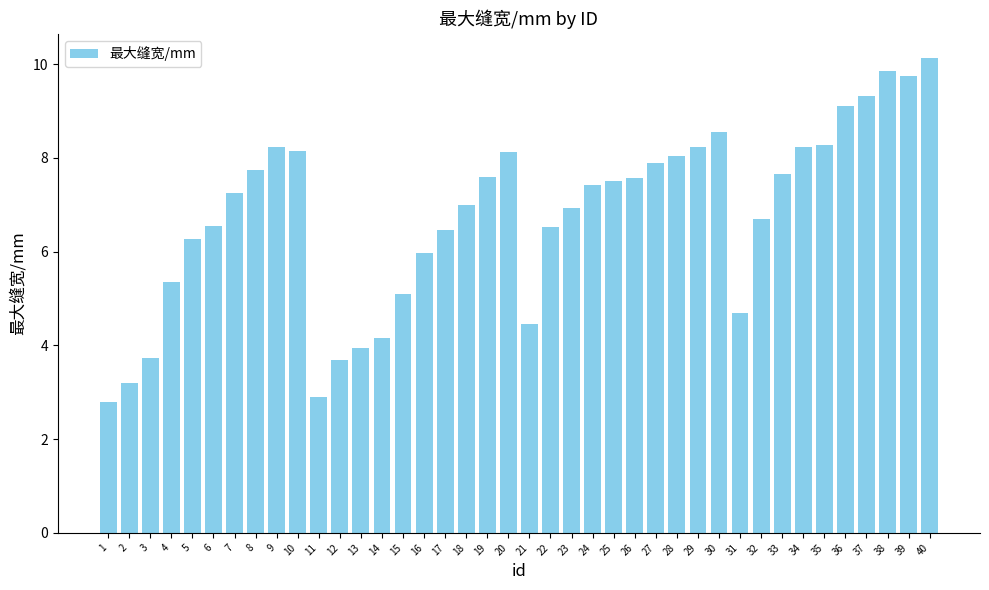

Is it true that the value at 19 is 7.6?

True